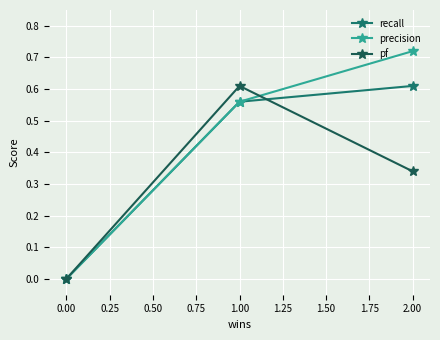

List the labels in order of pf value, largest first.

1.00, 2.00, 0.00